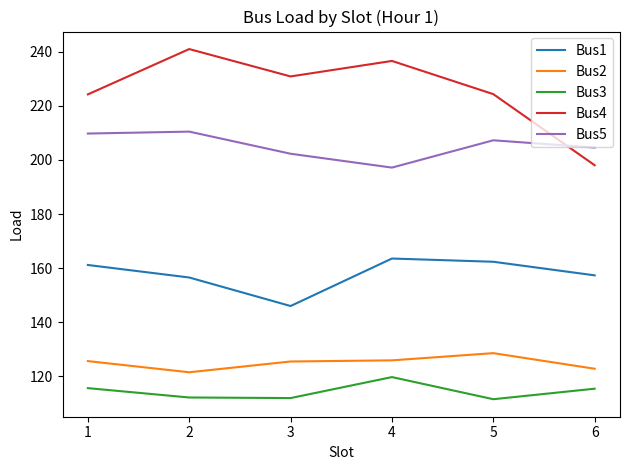

Does the chart display data point markers on the line(s)?

No